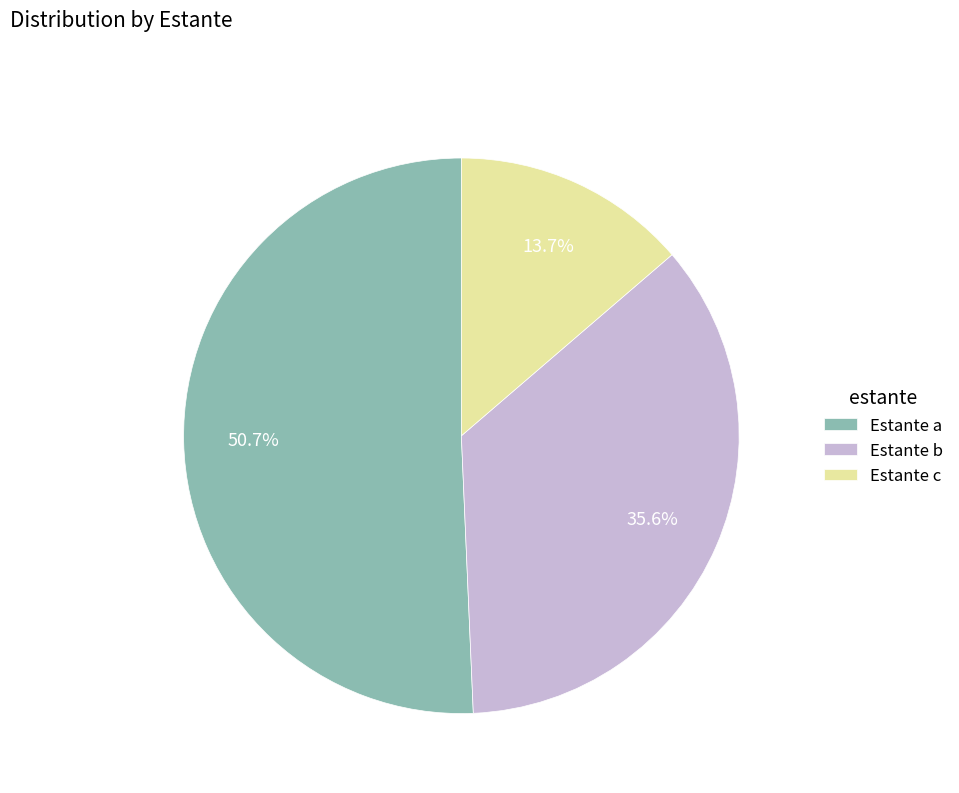

Approximately how many times larger is the value at Estante b compared to Estante c?

2.6